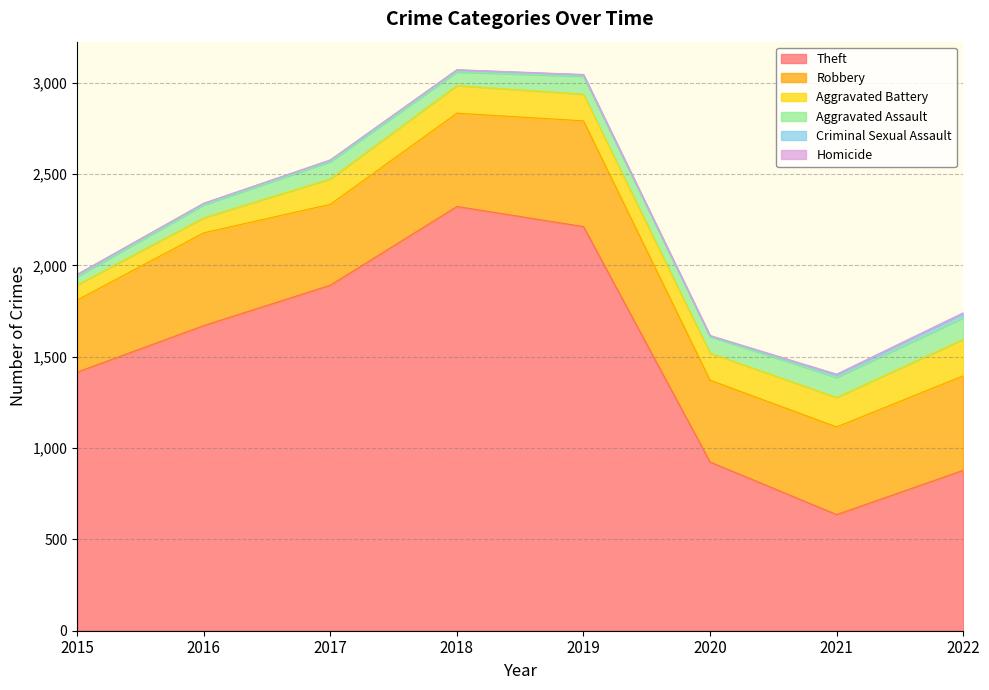

What is the average value of the Robbery series?

485